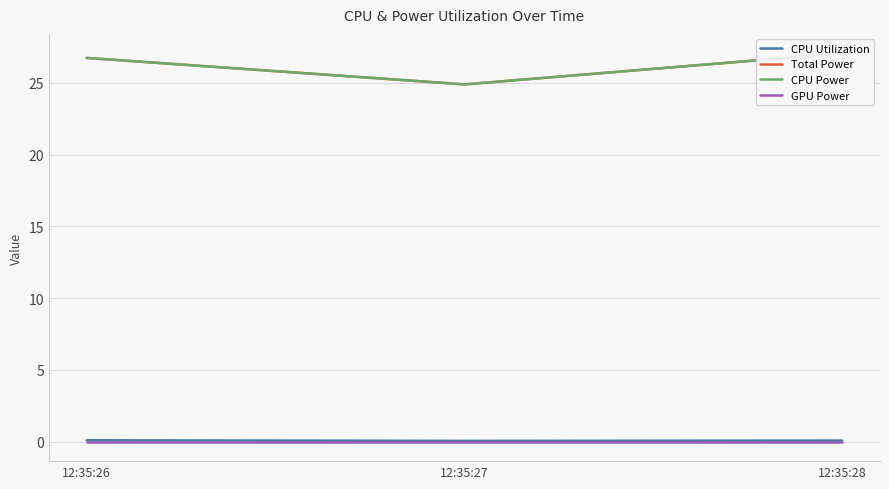

What is the spread (max minus min) of values at 12:35:26?

26.7